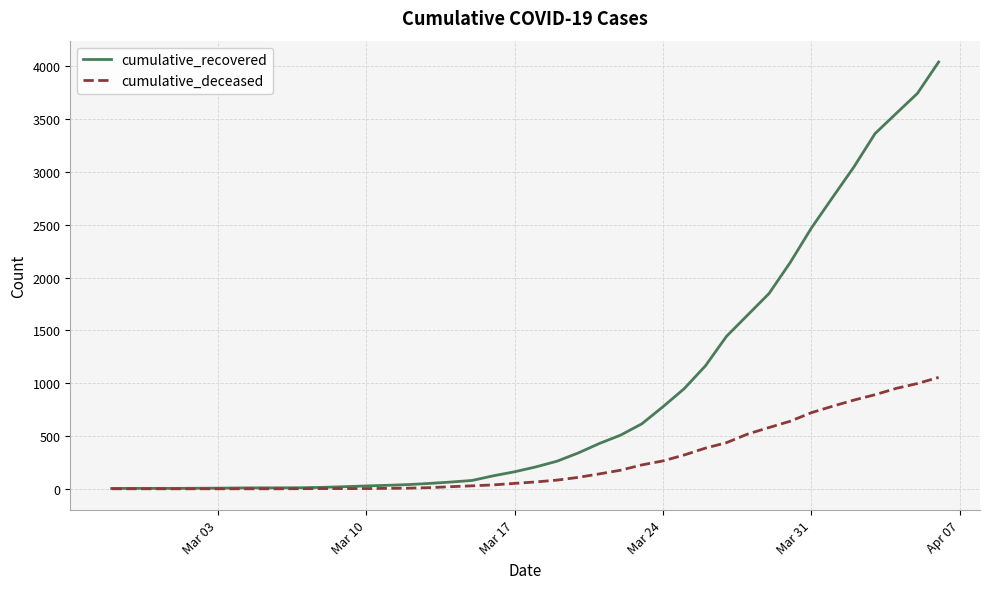

What are all the series names shown in the legend?

cumulative_recovered, cumulative_deceased